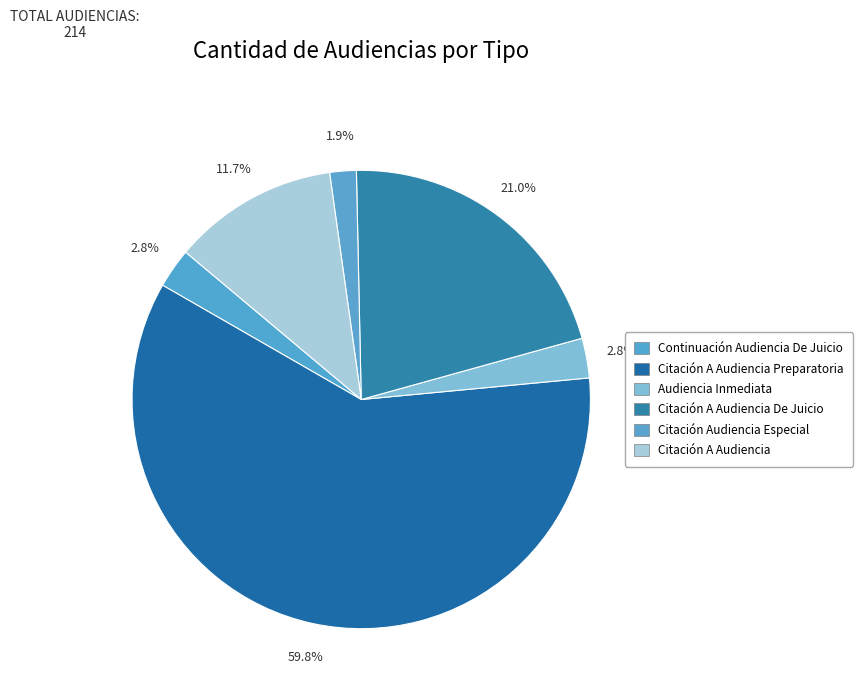

How many slices are in this pie chart?

6